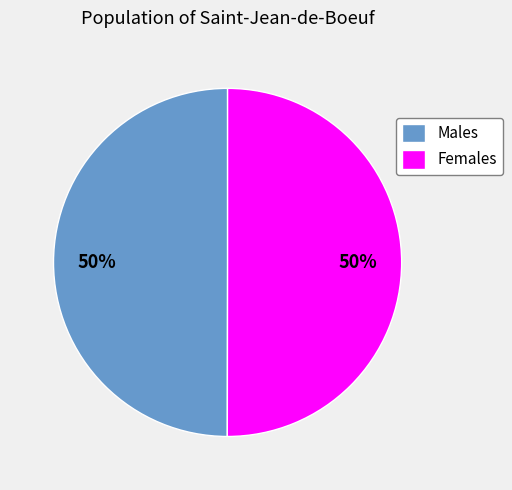

Is it true that Females is 61% of the pie?

False